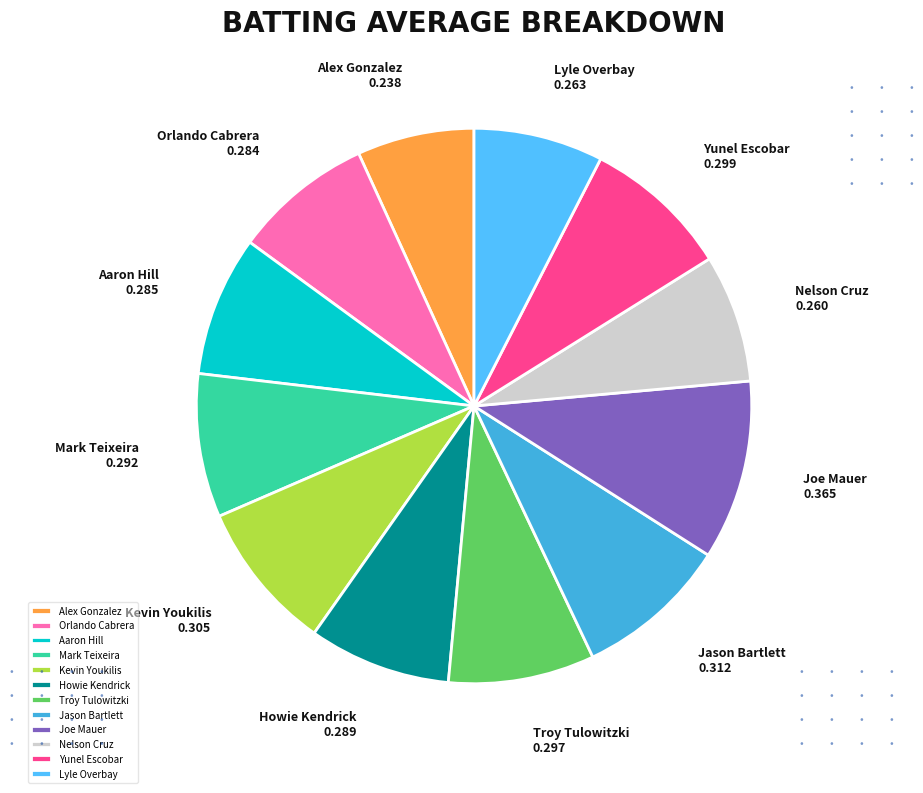

Is Howie Kendrick the majority of the pie?

No